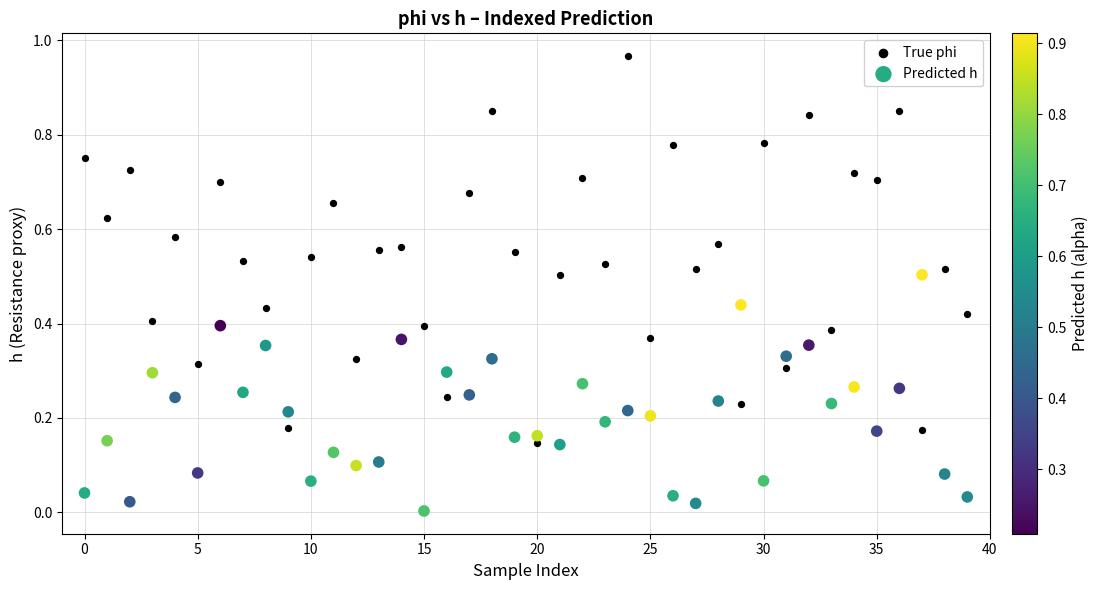

Which series has the widest spread of Y values?

True phi